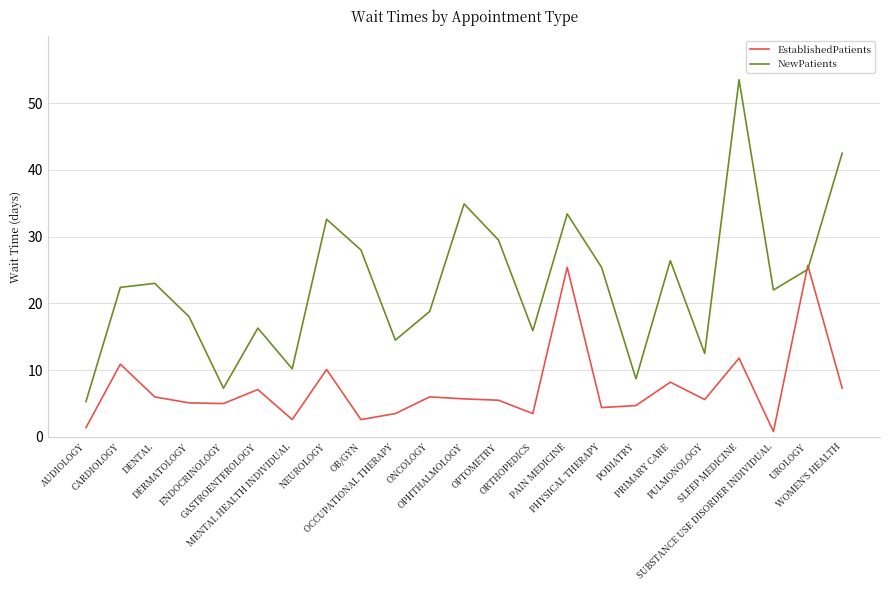

Is it true that NewPatients equals 32.6 at NEUROLOGY?

True